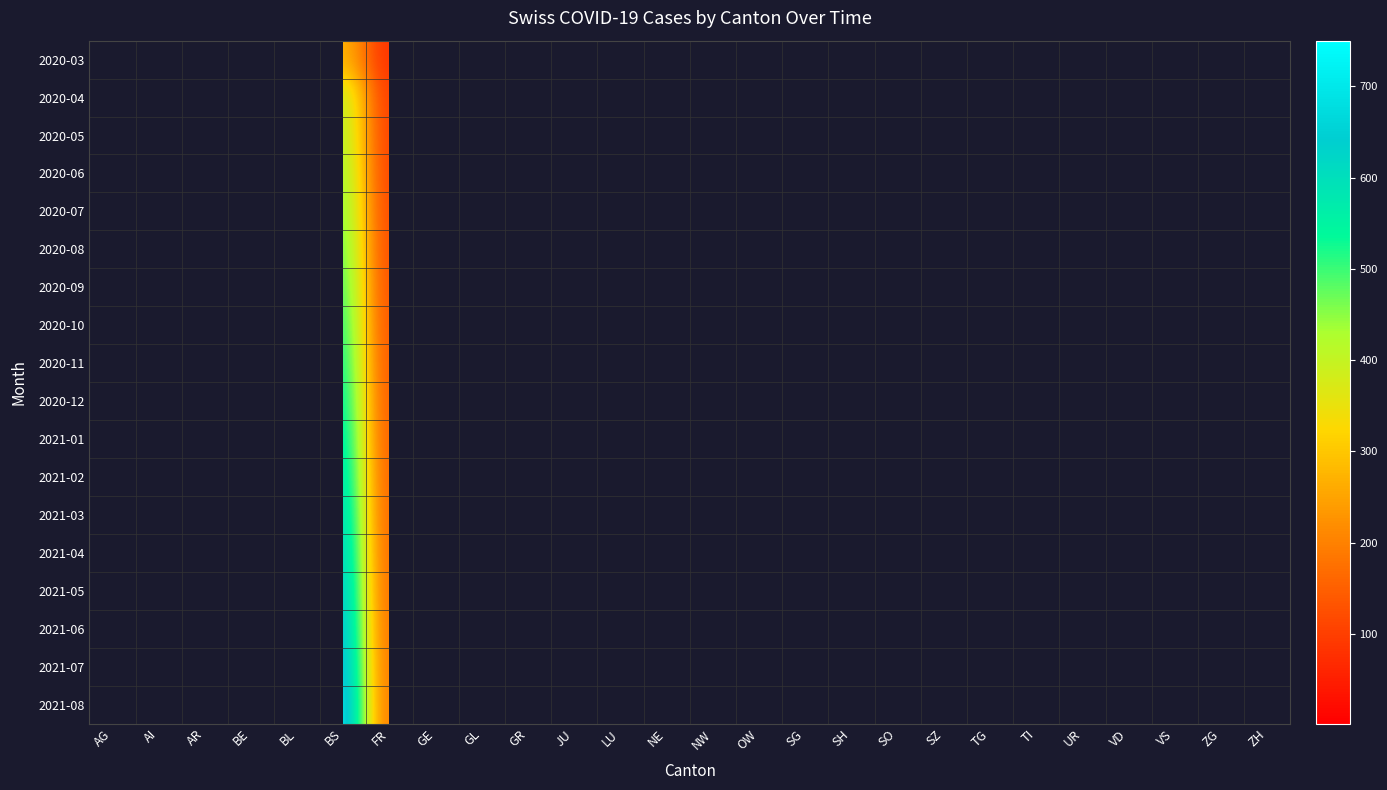

List the series in order of their overall mean, highest first.

2020-03, 2020-04, 2020-05, 2020-06, 2020-07, 2020-08, 2020-09, 2020-10, 2020-11, 2020-12, 2021-01, 2021-02, 2021-03, 2021-04, 2021-05, 2021-06, 2021-07, 2021-08